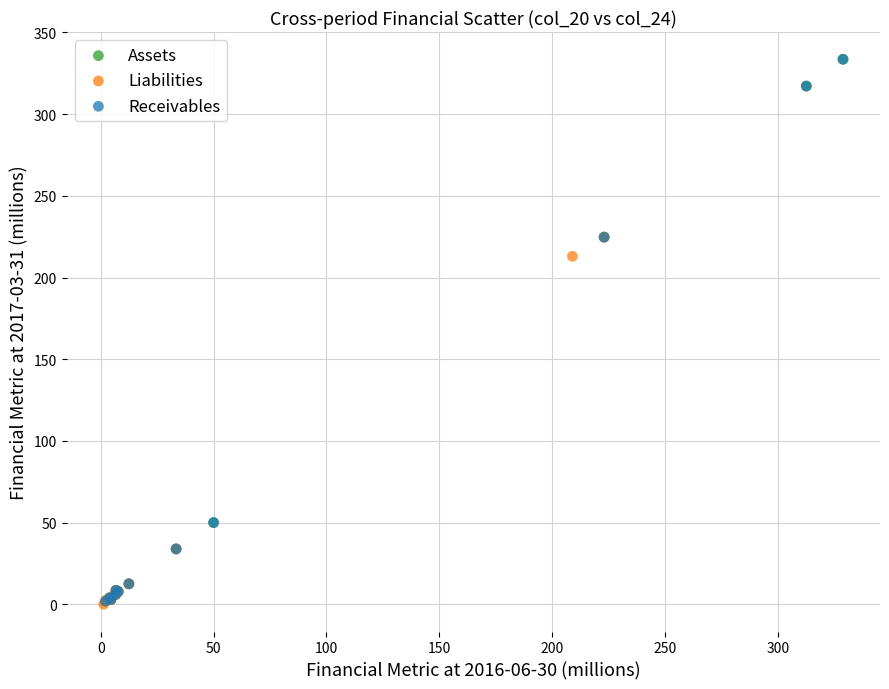

What are all the series names shown in the legend?

Assets, Liabilities, Receivables